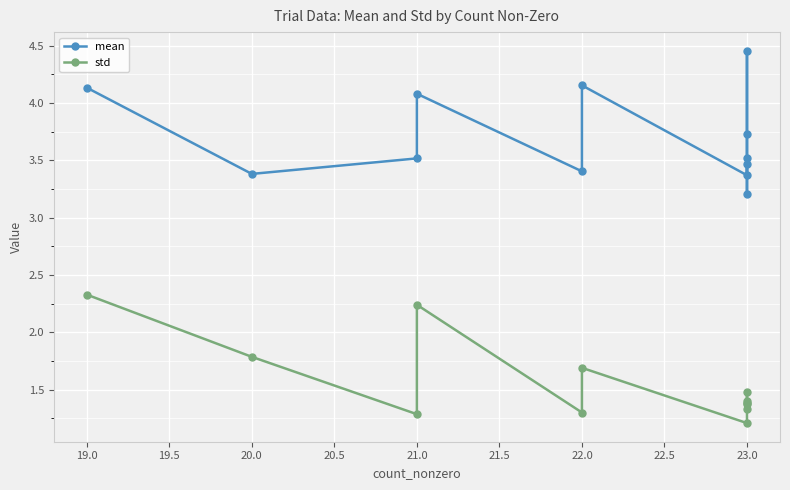

Is it true that mean equals 1.3 at 19.0?

False